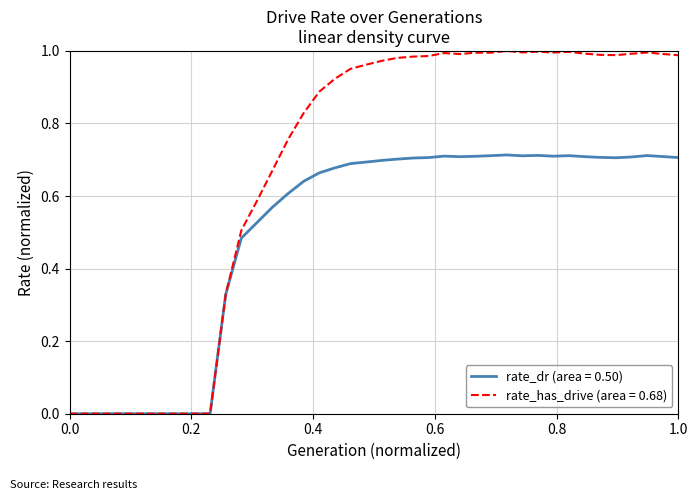

Does the chart have visible grid lines?

Yes